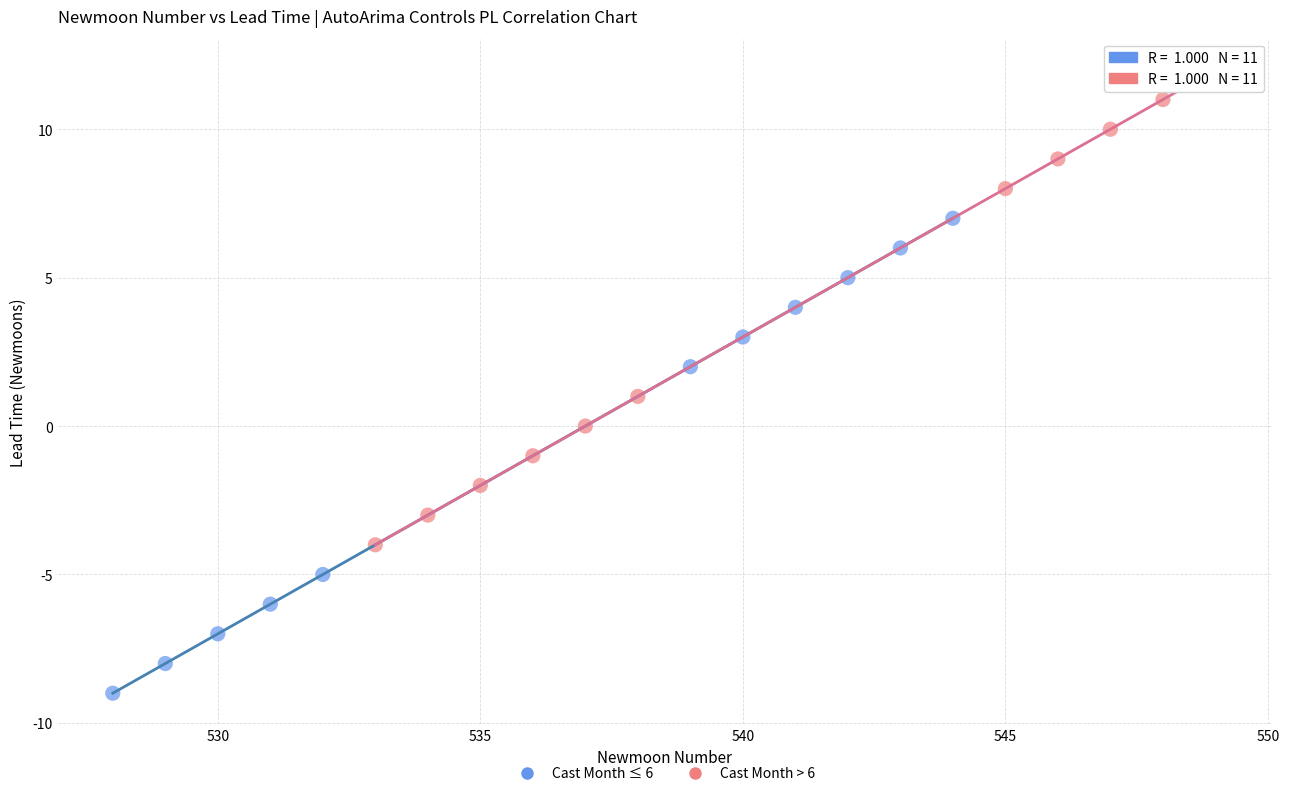

Which series contains the highest Y value?

Cast Month > 6